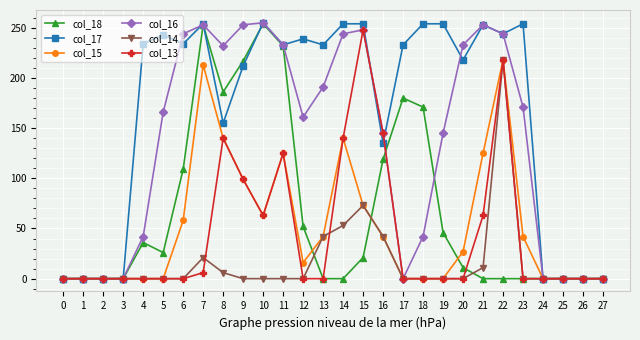

Which series changed the most between 4 and 8?

col_16